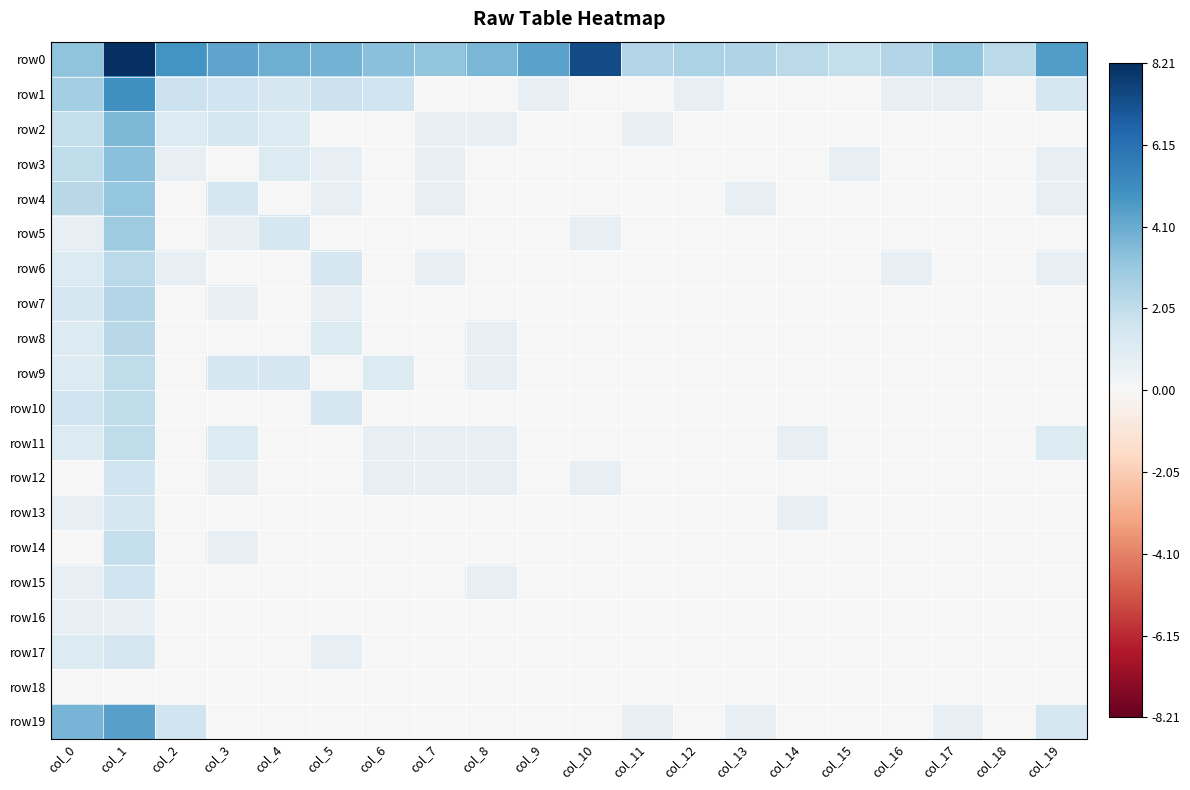

What is the total value across all series at col_19?

10.5